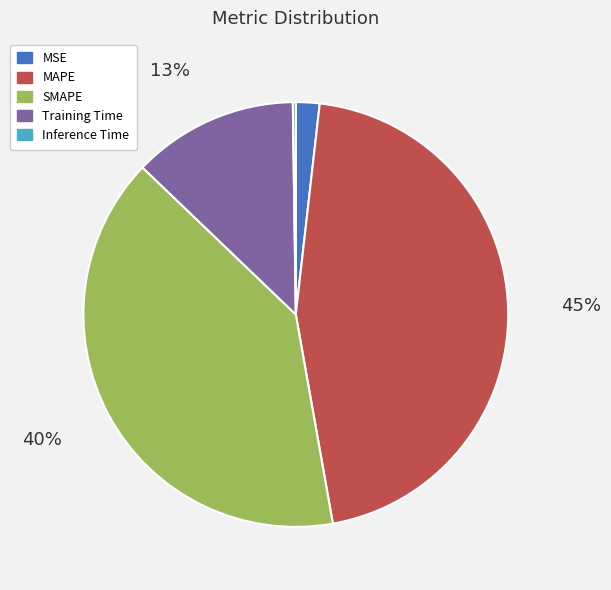

Is SMAPE the majority of the pie?

No